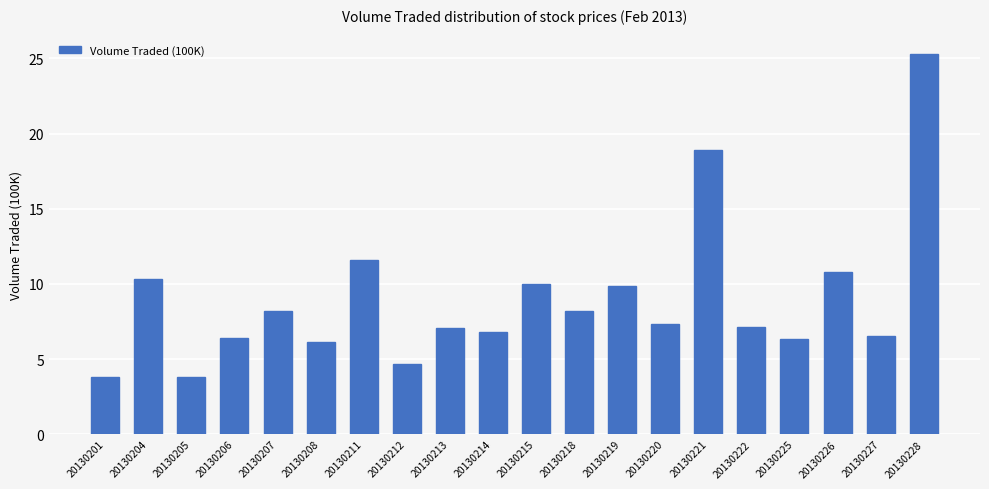

How many distinct data groups are displayed?

1